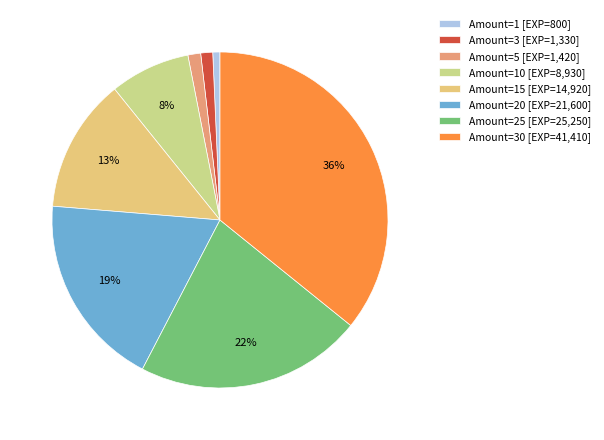

How many slices are in this pie chart?

8